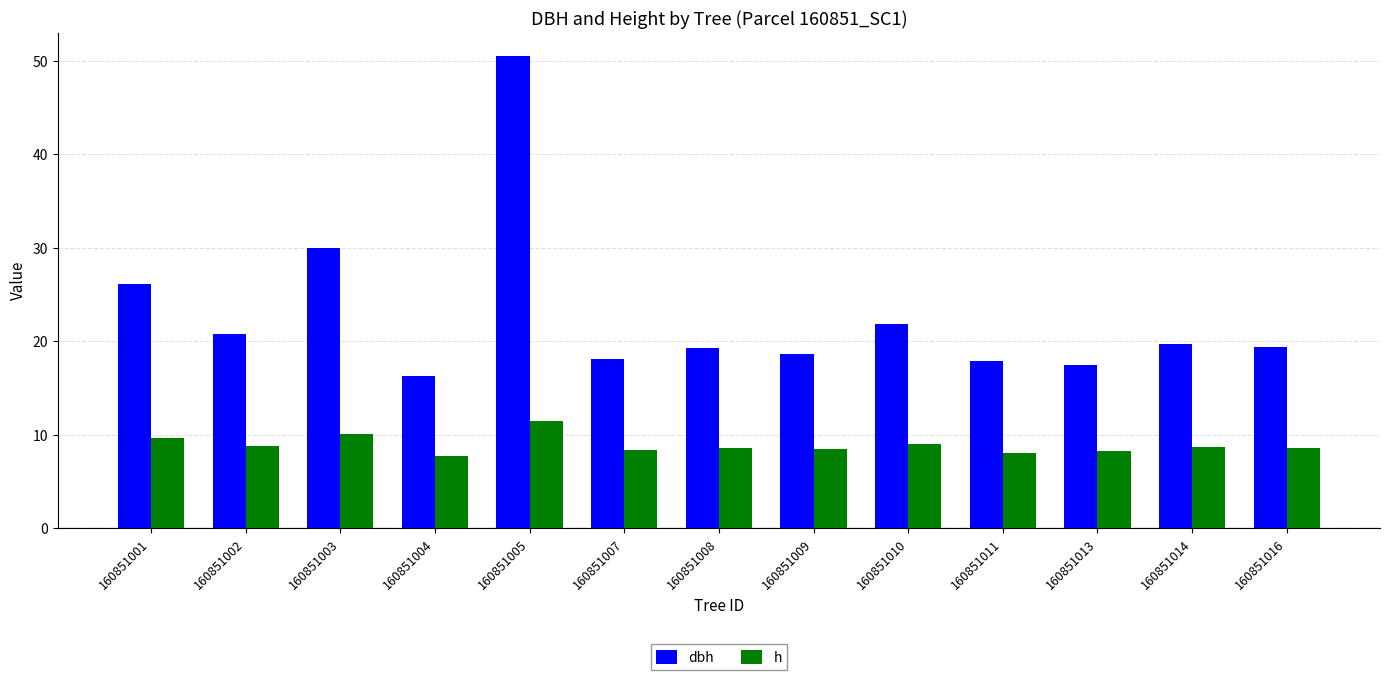

Which series has the largest range (max minus min)?

dbh